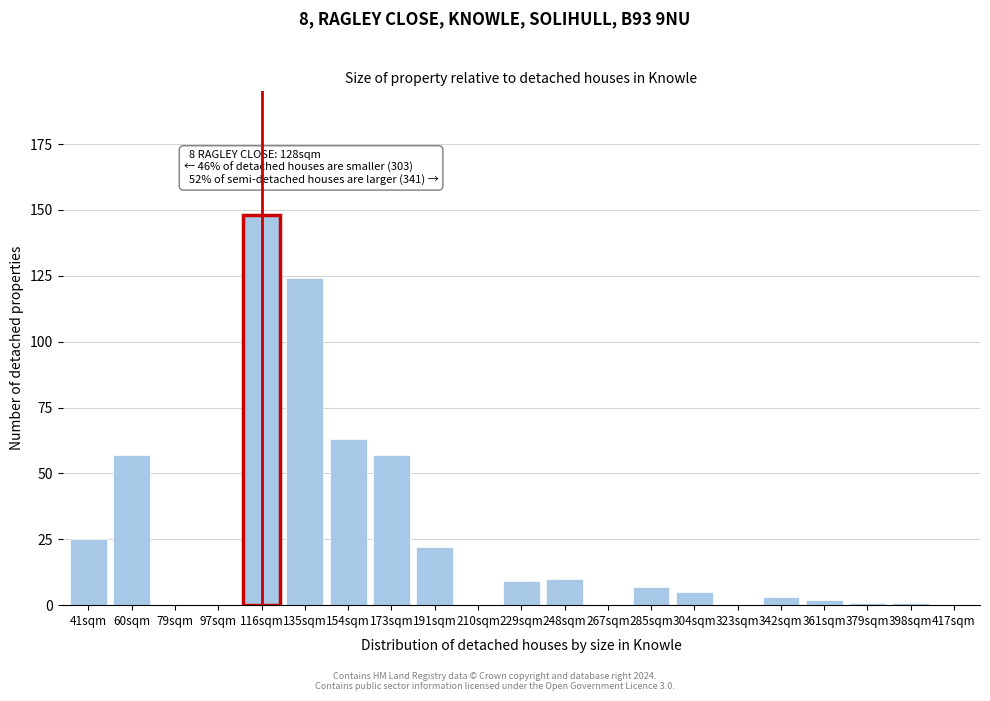

Reading right to left, list all the values displayed in this chart.

417sqm=0	398sqm=1	379sqm=1	361sqm=2	342sqm=3	323sqm=0	304sqm=5	285sqm=7	267sqm=0	248sqm=10	229sqm=9	210sqm=0	191sqm=22	173sqm=57	154sqm=63	135sqm=124	116sqm=148	97sqm=0	79sqm=0	60sqm=57	41sqm=25